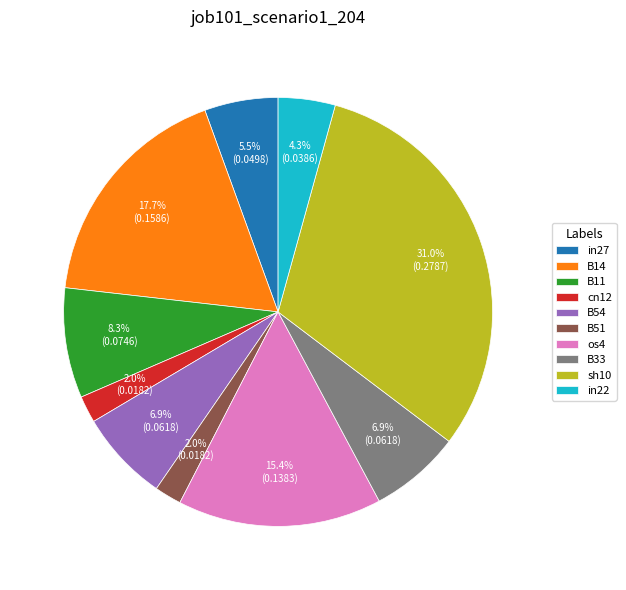

To the nearest percent, what is the difference between the largest and smallest slice percentages?

29%